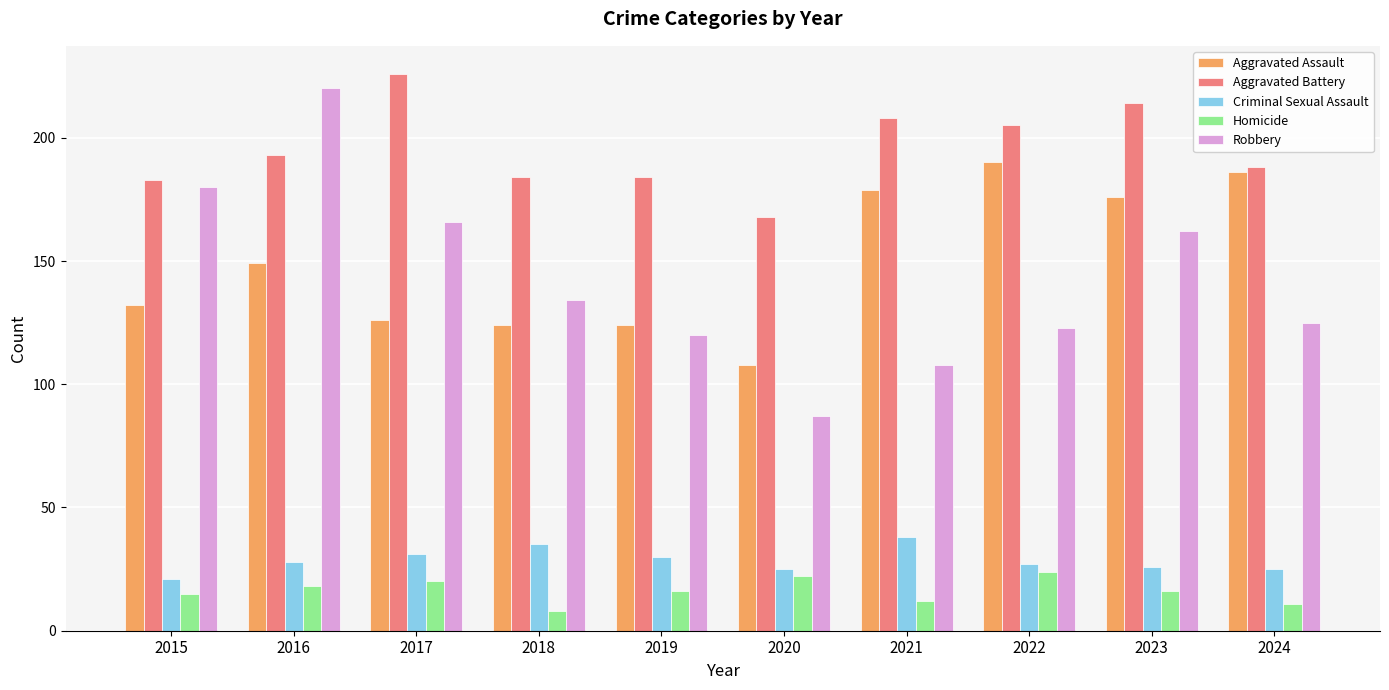

Does the chart contain any negative values?

No